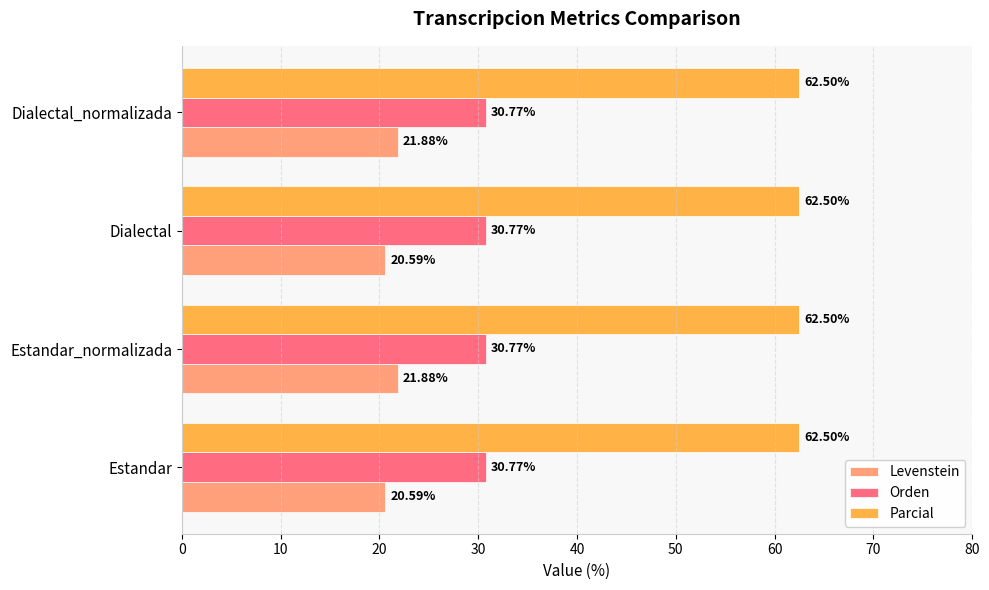

What is the total value across all series at Estandar?

113.9